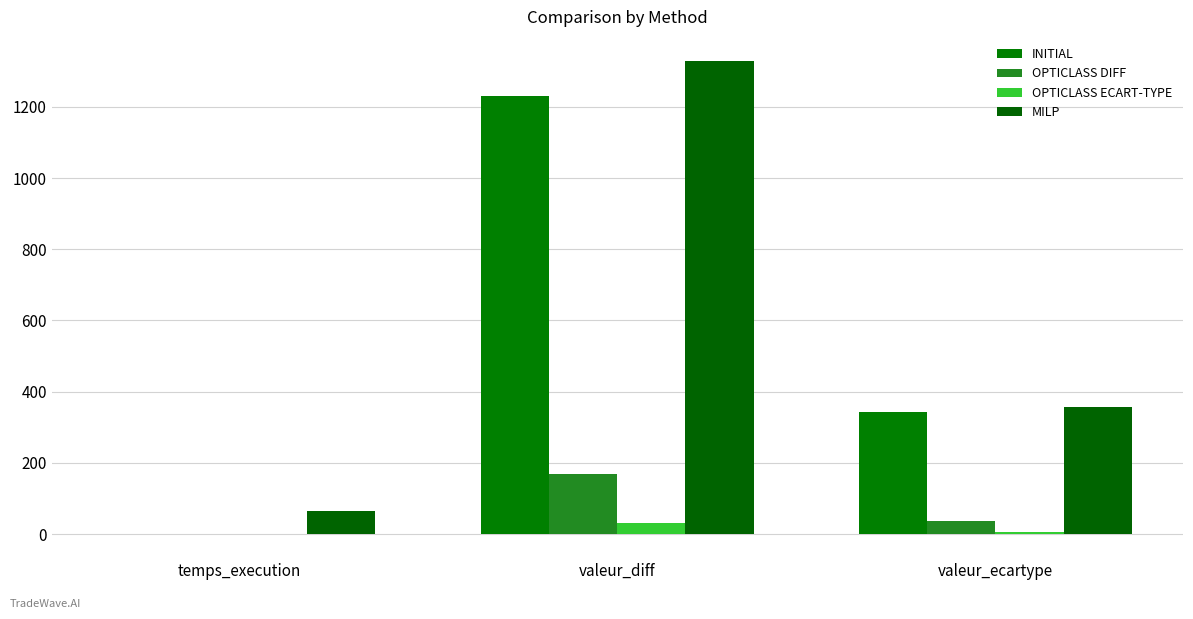

Are the bars grouped side by side (vs. stacked)?

Yes